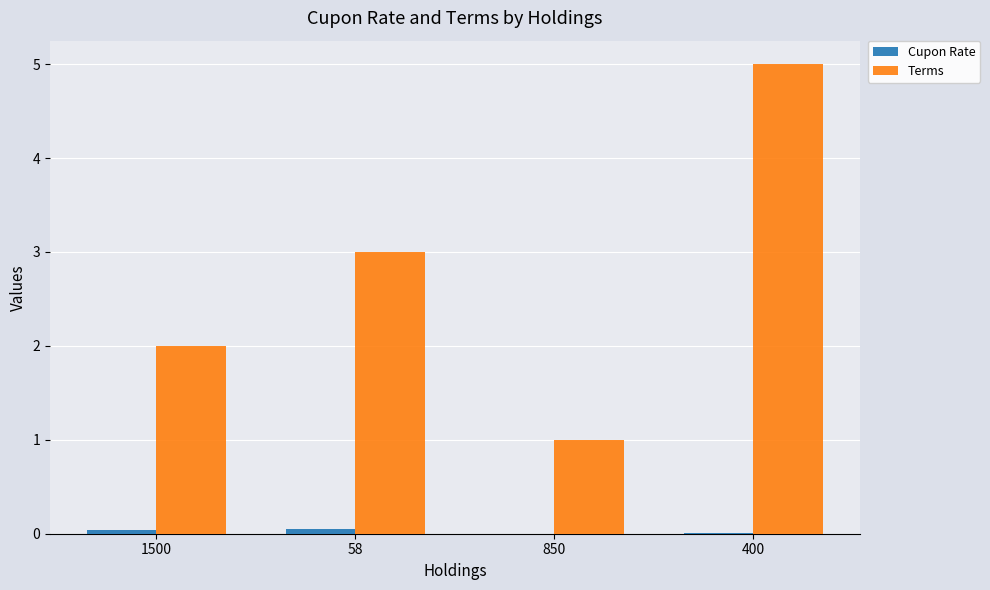

Which series has the largest total across all categories?

Terms